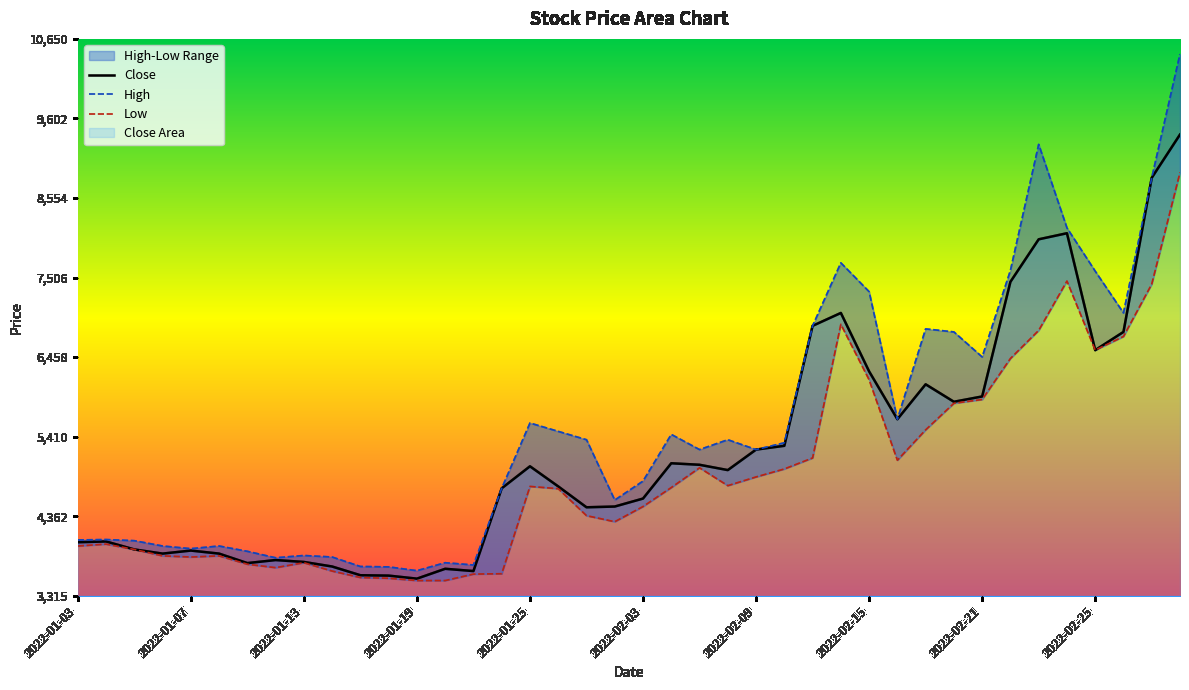

What is the sum of all High values?

221635